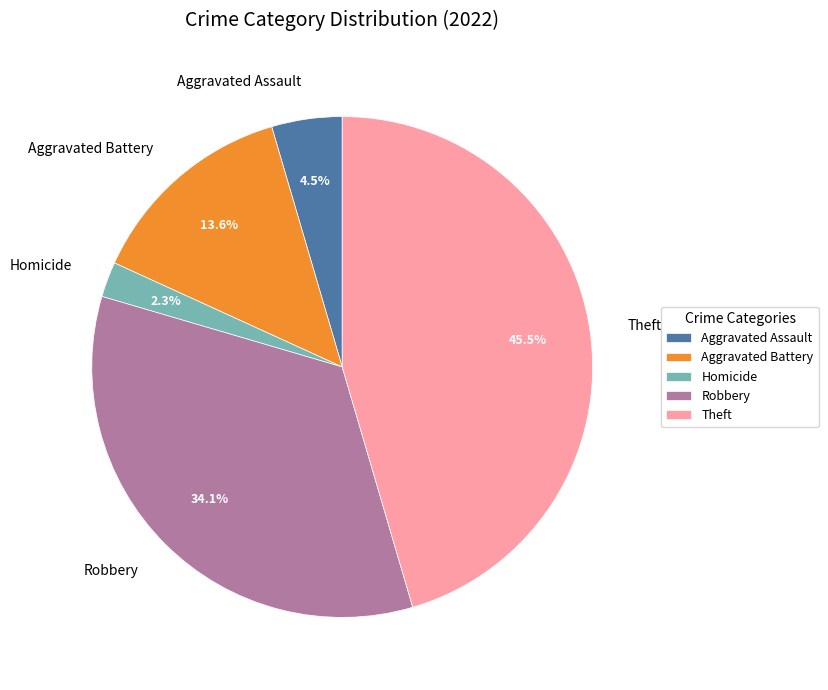

Count the number of slices in the pie.

5